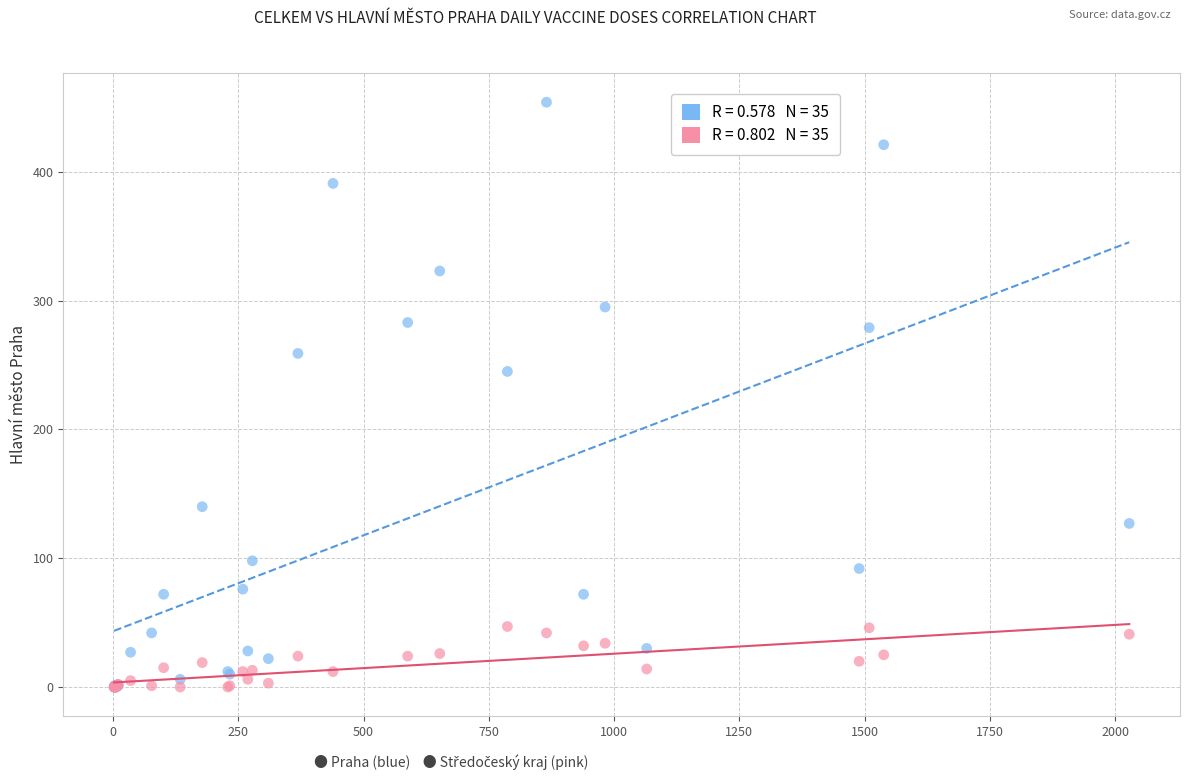

Across all series, what Y value is closest to 227?

245